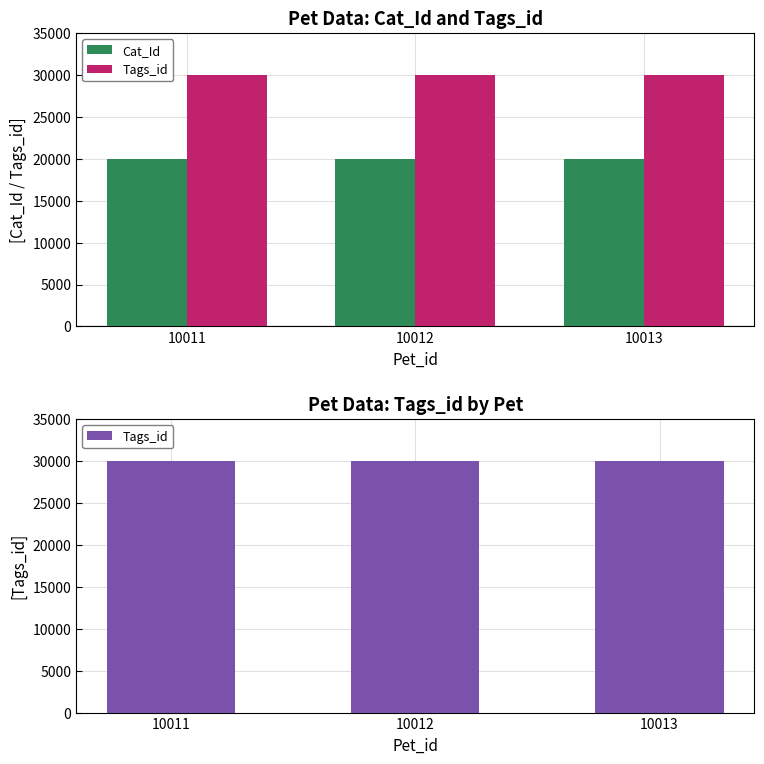

How many bars are there in each group?

2